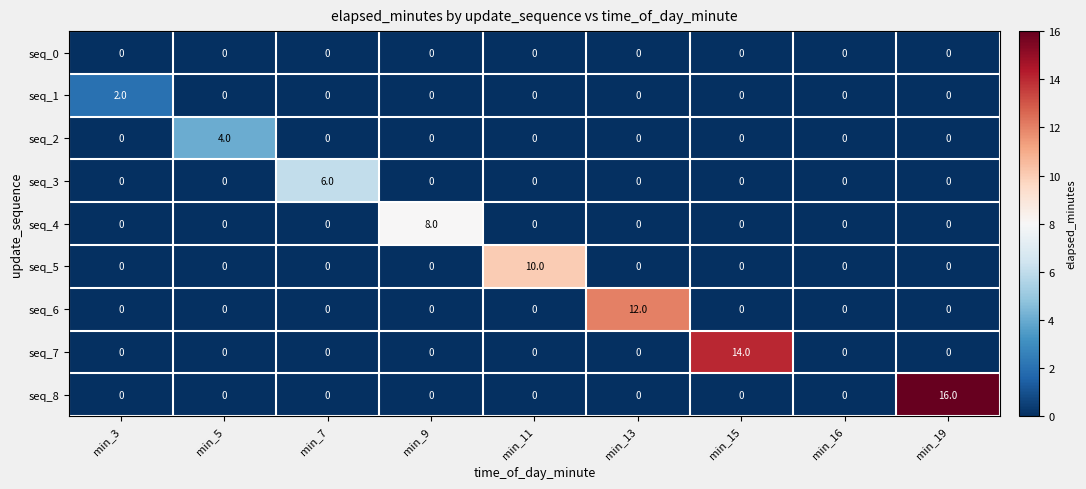

Which series has the widest spread of values?

seq_8